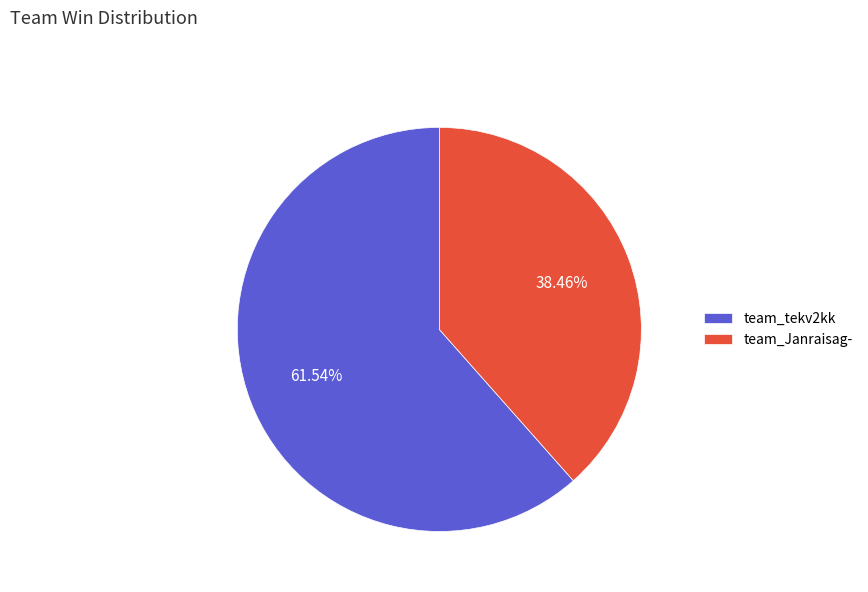

Which category has the biggest portion of the pie?

team_tekv2kk